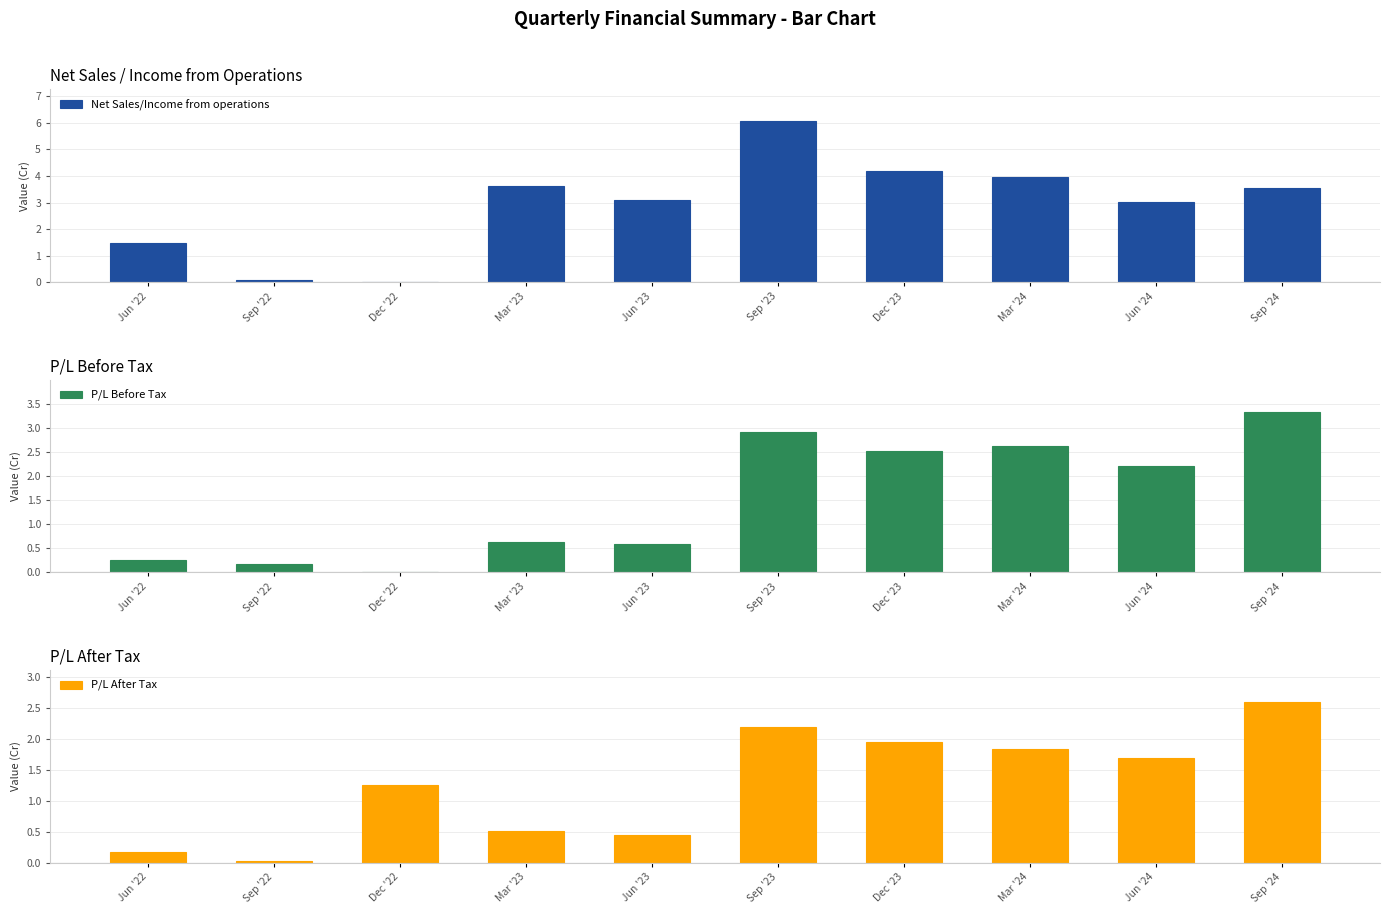

What is the average value of the P/L After Tax series?

1.3